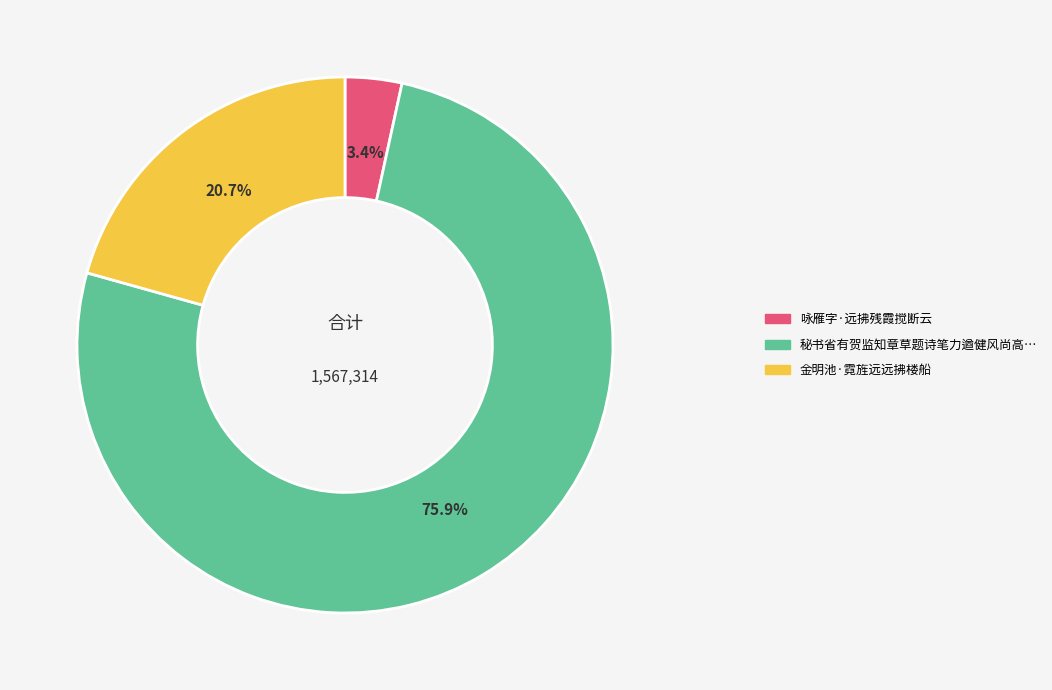

Is there a majority slice in this chart?

Yes